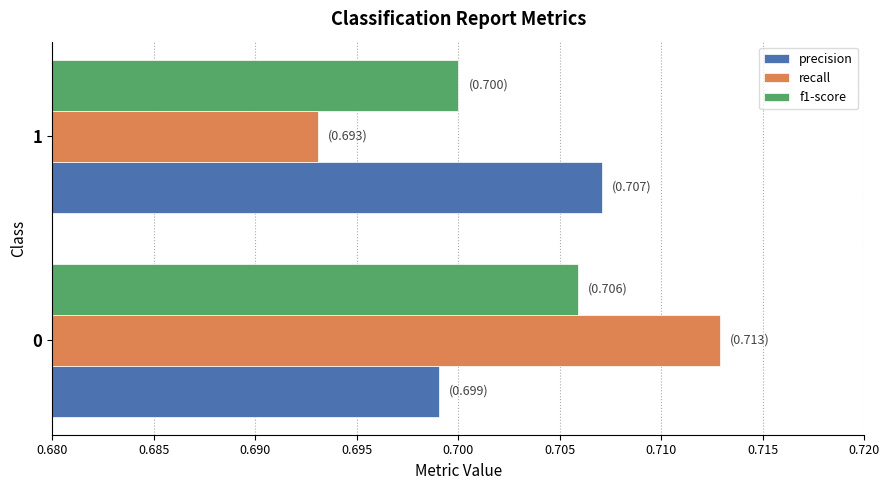

What is the sum of the precision values at 0 and 1?

1.4